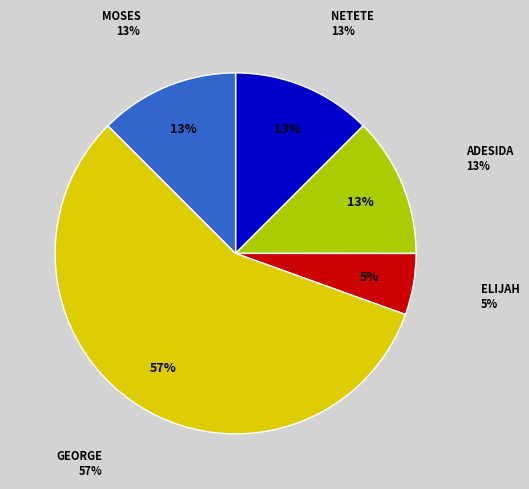

To the nearest percent, what is the average slice percentage?

20%